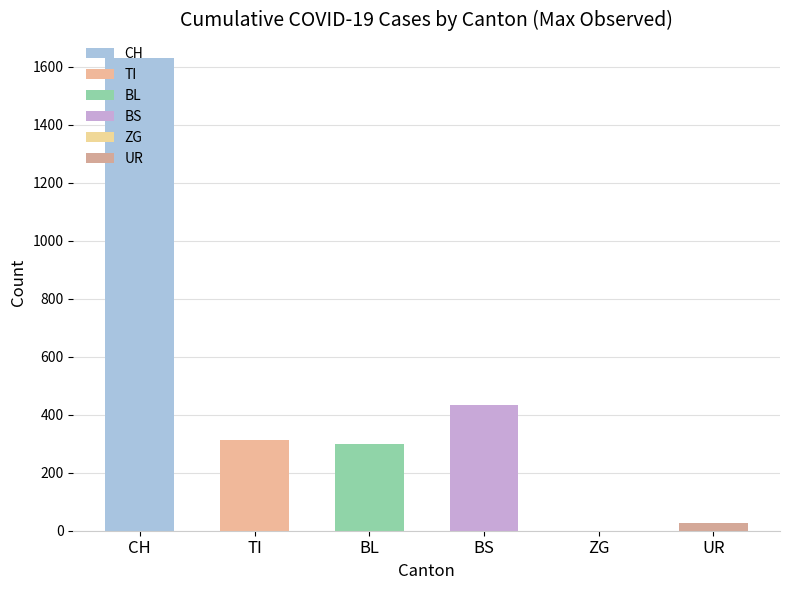

The value at ZG is 596. True or false?

False